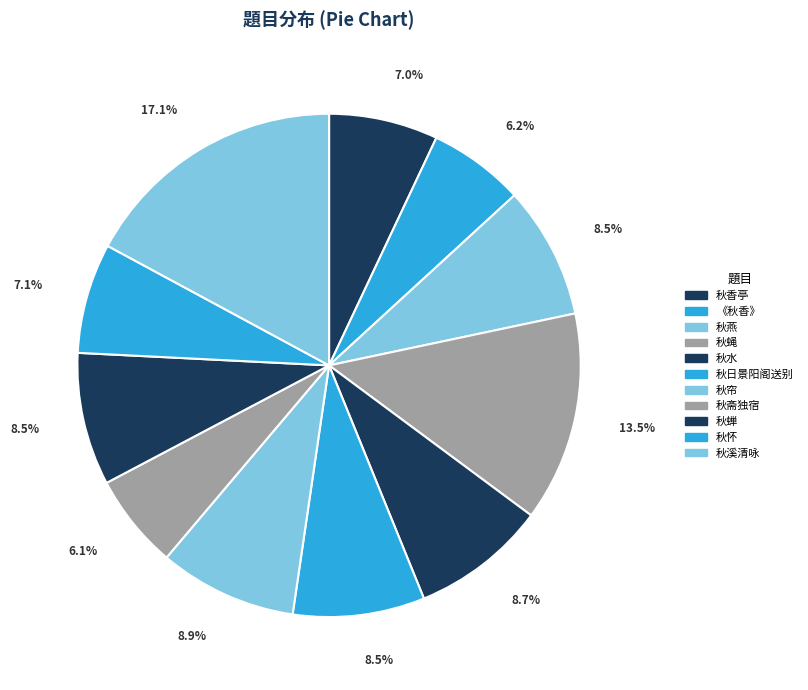

Combined, do 秋斋独宿 and 秋蝉 account for over 50%?

No